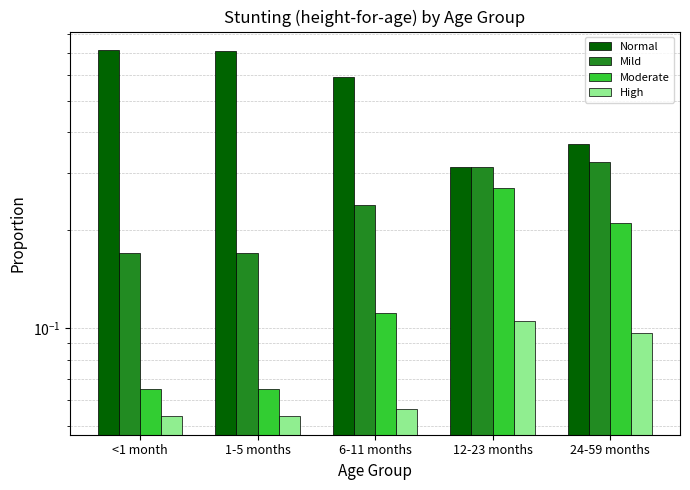

What is the difference between the Mild values at 6-11 months and 12-23 months?

0.1